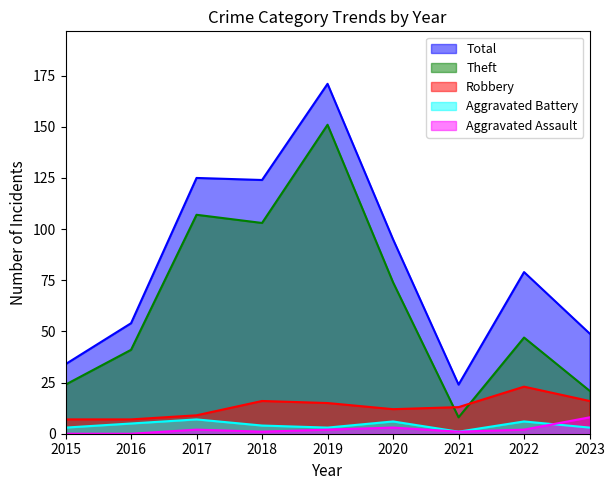

Which category has the highest value in the Total series?

2019